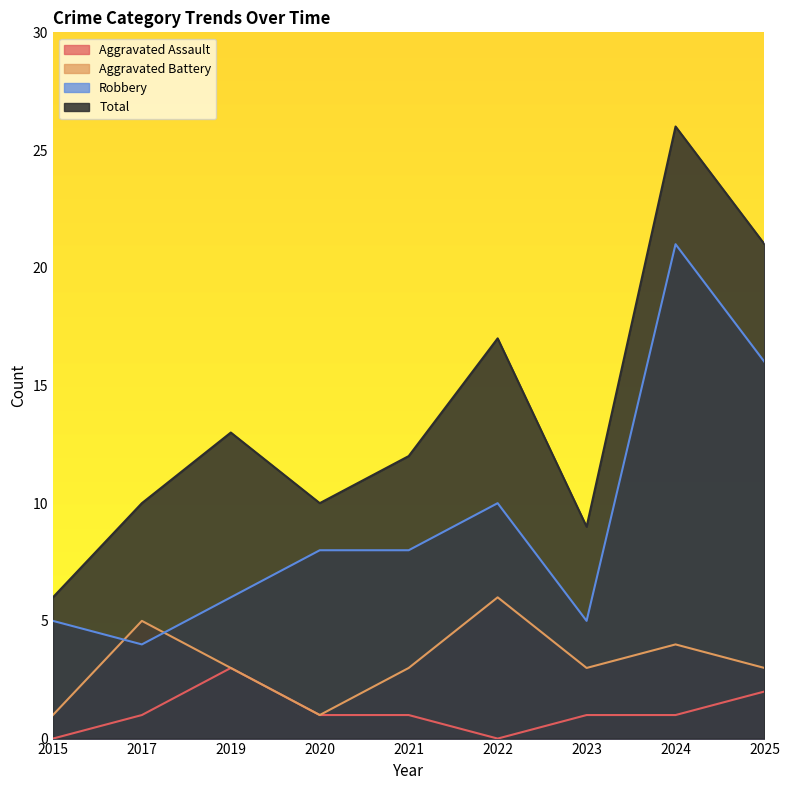

Which series has the largest range (max minus min)?

Total